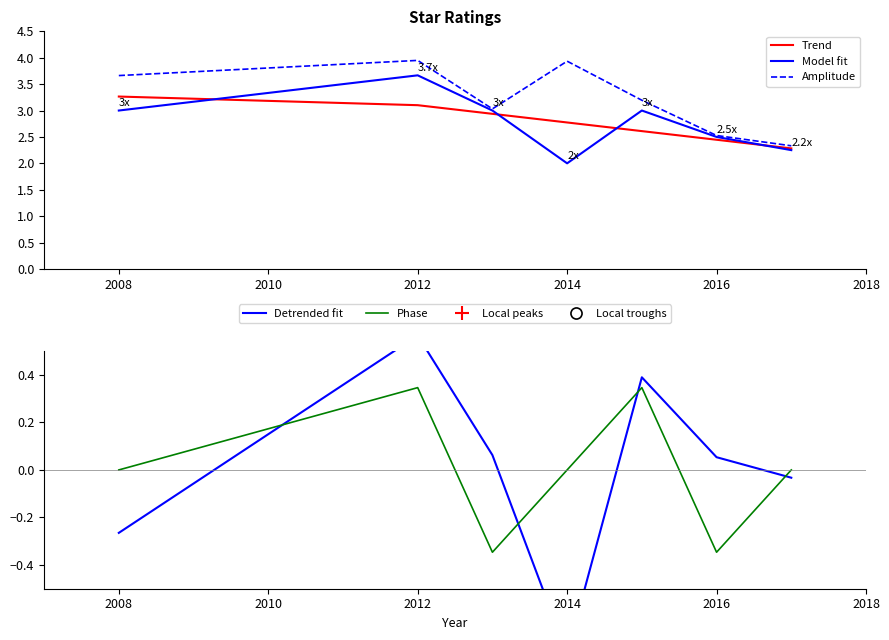

Is the value of Model fit at 2014 greater than the value of Amplitude at 2008?

No